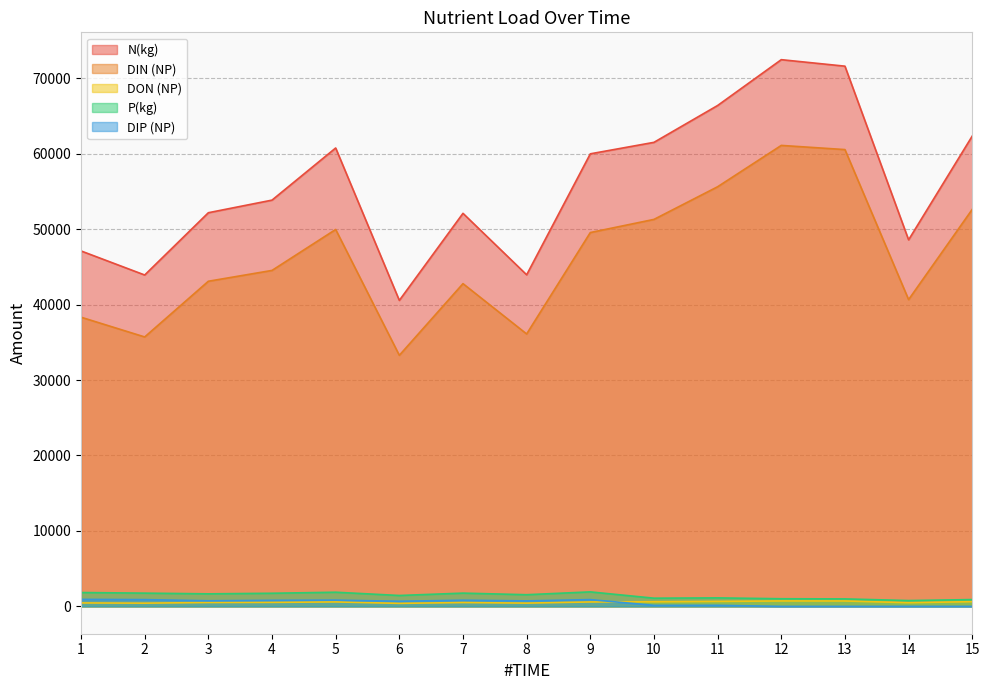

What is the value of the DIN (NP) point at the 10th from the left?

51290.9